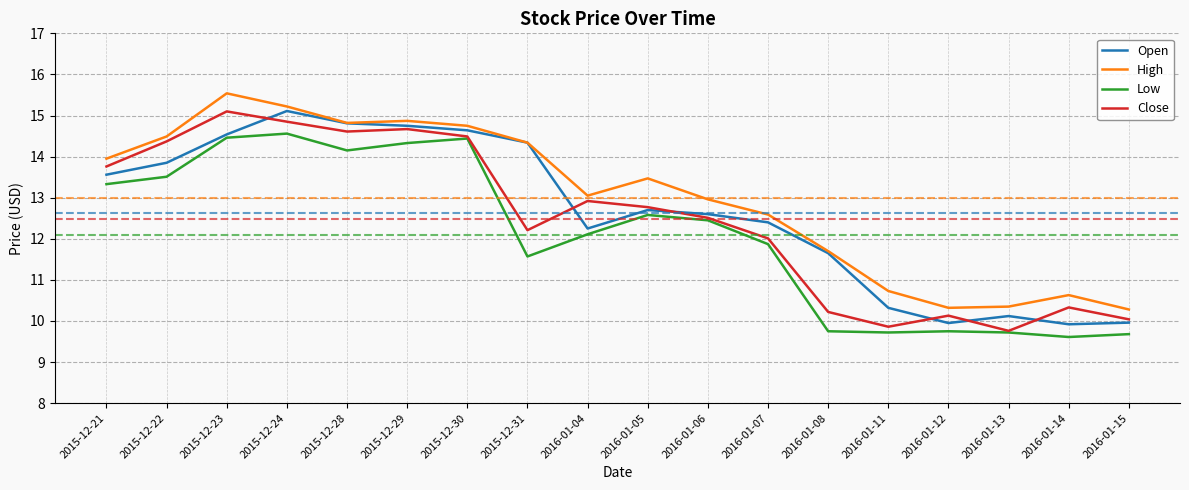

Count the number of data series in this chart.

4